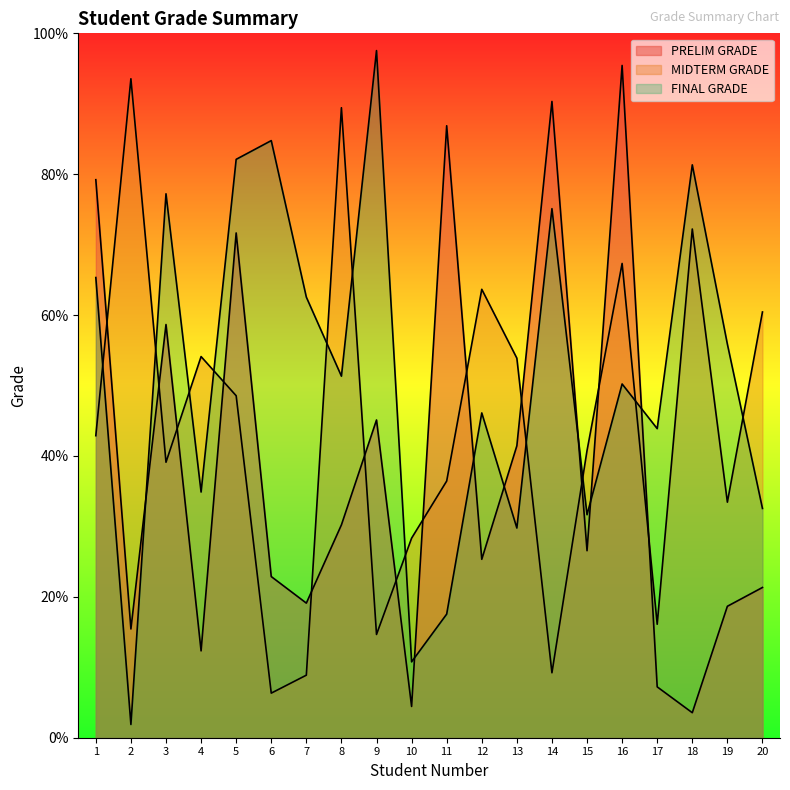

The PRELIM GRADE series shows 17.0 at 5. True or false?

False